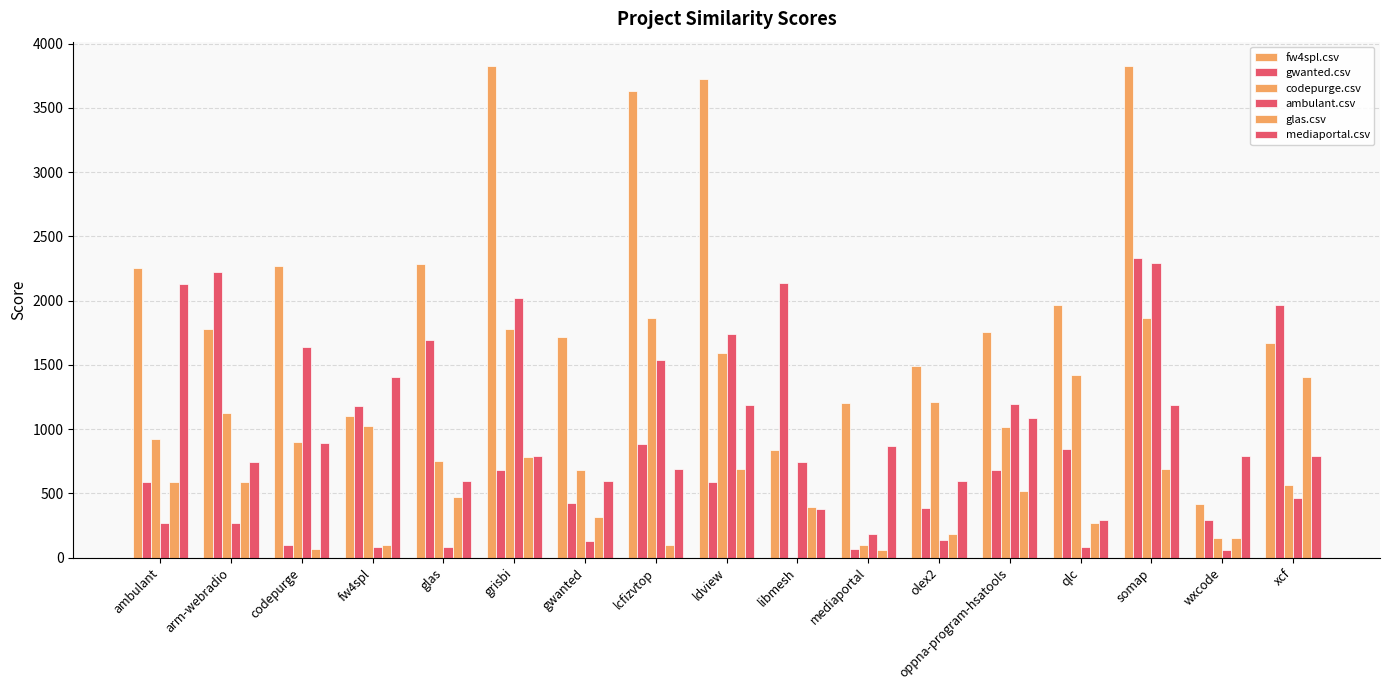

Which series changed the most between libmesh and xcf?

glas.csv